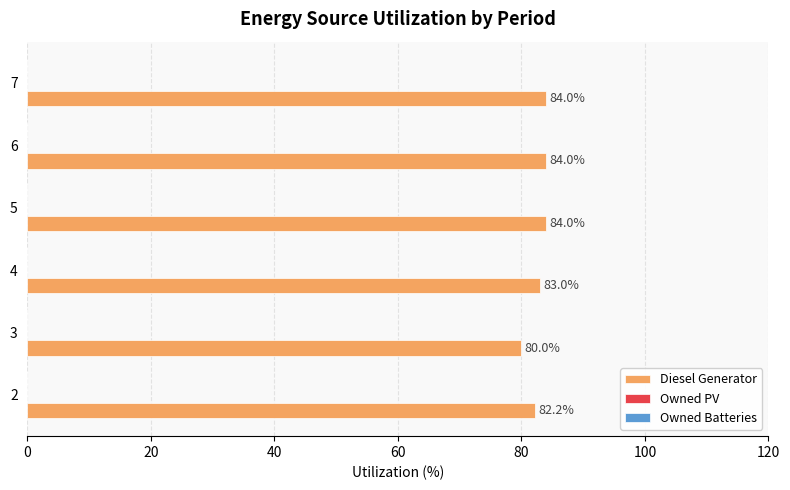

Approximately how many times larger is the value at 4 compared to 2?

1.0